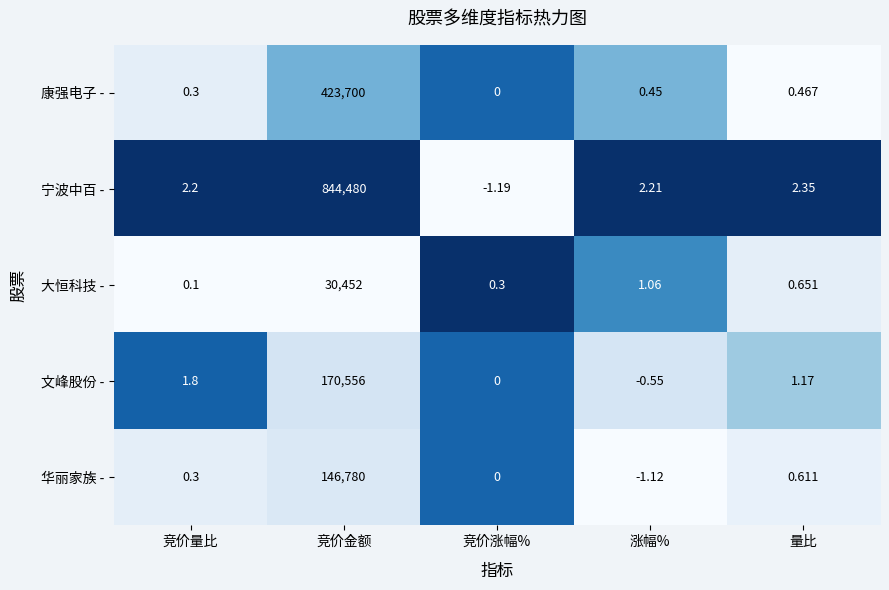

Which series has the widest spread of values?

宁波中百 -